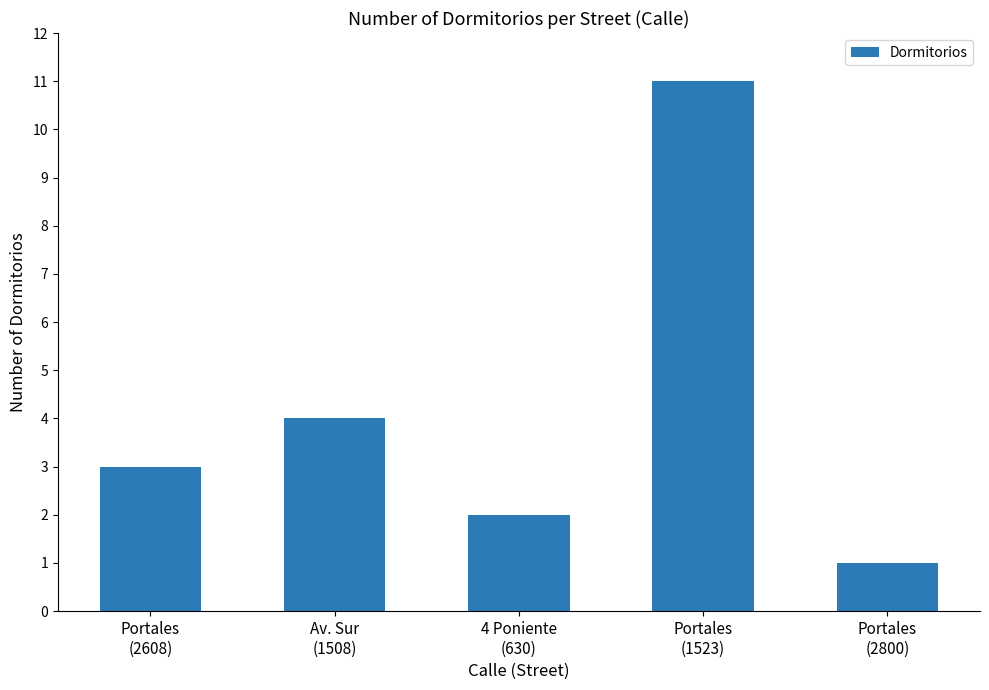

Does the chart contain stacked bars?

No